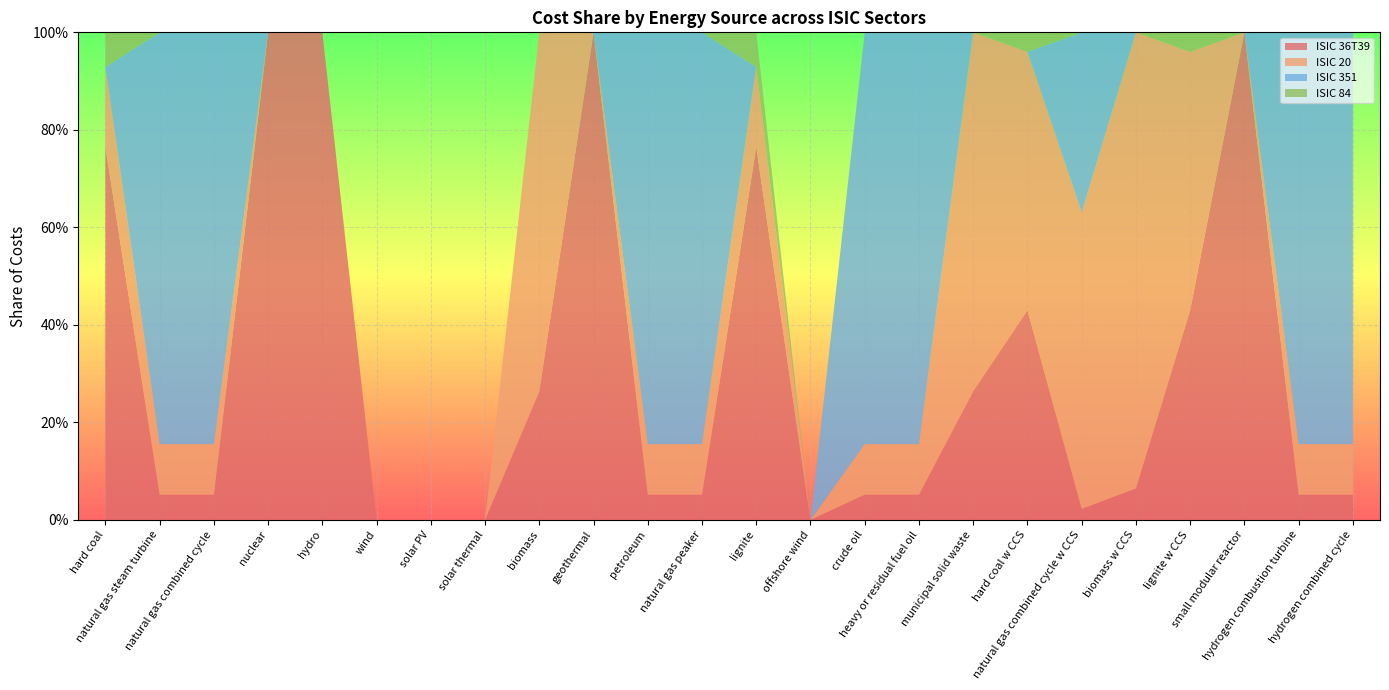

Reading left to right, list all the values displayed in this chart.

ISIC 36T39: 0.8	0.1	0.1	1.0	1.0	0.0	0.0	0.0	0.3	1.0	0.1	0.1	0.8	0.0	0.1	0.1	0.3	0.4	0.0	0.1	0.4	1.0	0.1	0.1
ISIC 20: 0.2	0.1	0.1	0.0	0.0	0.0	0.0	0.0	0.7	0.0	0.1	0.1	0.2	0.0	0.1	0.1	0.7	0.5	0.6	0.9	0.5	0.0	0.1	0.1
ISIC 351: 0.0	0.8	0.8	0.0	0.0	0.0	0.0	0.0	0.0	0.0	0.8	0.8	0.0	0.0	0.8	0.8	0.0	0.0	0.4	0.0	0.0	0.0	0.8	0.8
ISIC 84: 0.1	0.0	0.0	0.0	0.0	0.0	0.0	0.0	0.0	0.0	0.0	0.0	0.1	0.0	0.0	0.0	0.0	0.0	0.0	0.0	0.0	0.0	0.0	0.0